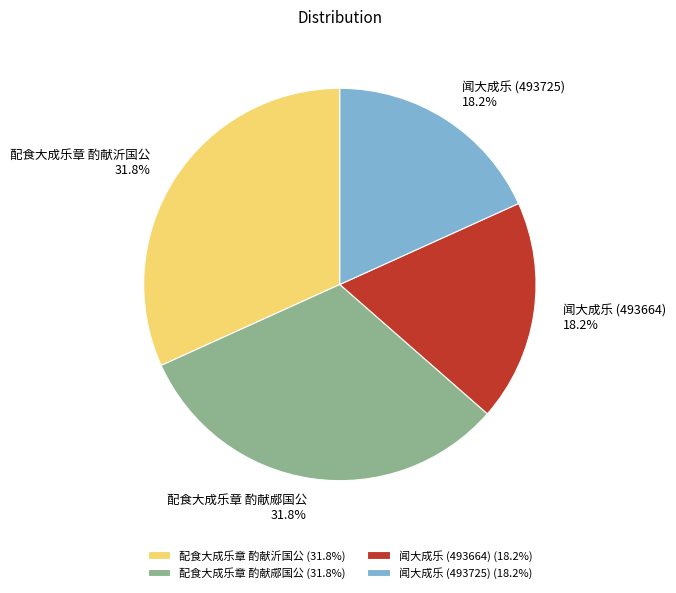

What percentage is the 配食大成乐章 酌献沂国公 slice, to the nearest percent?

32%